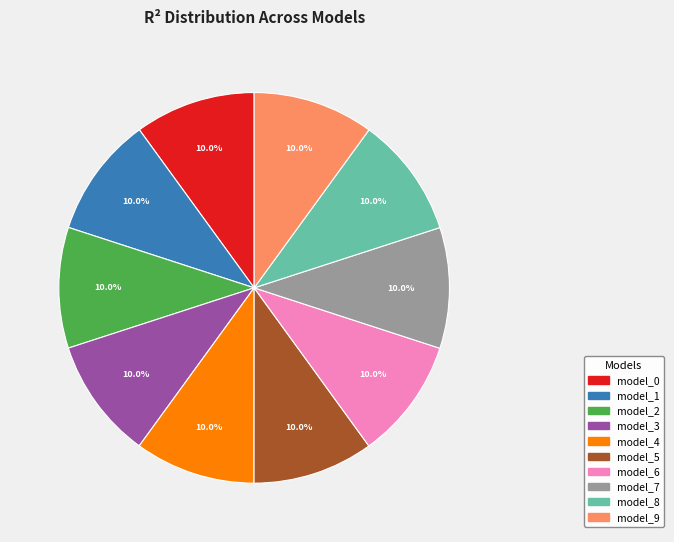

Is there a majority slice in this chart?

No